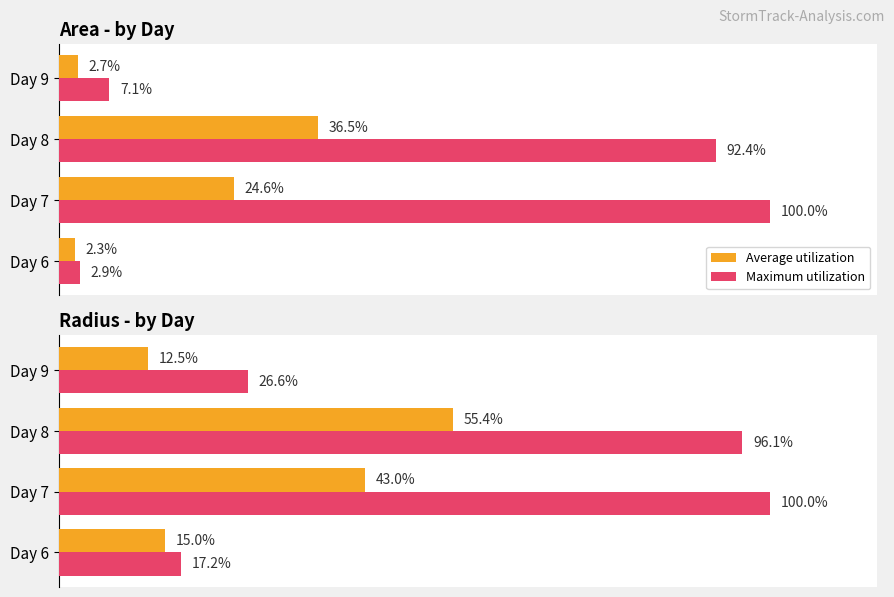

Count the number of data series in this chart.

2